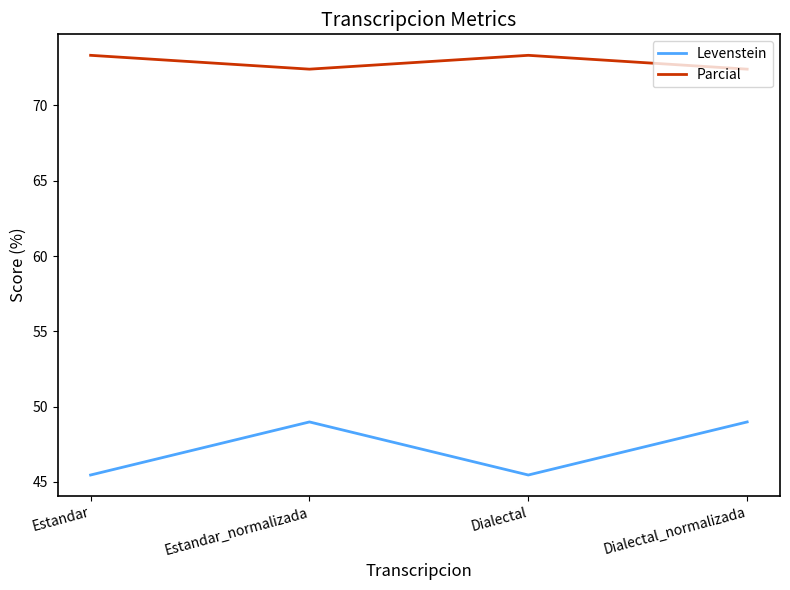

Which series has the largest range (max minus min)?

Levenstein